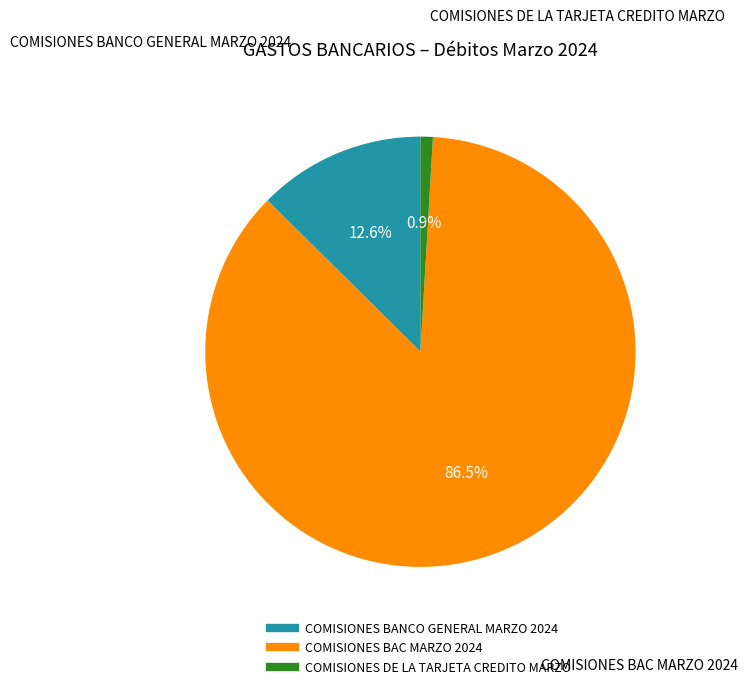

Is it true that COMISIONES DE LA TARJETA CREDITO MARZO is 15% of the pie?

False